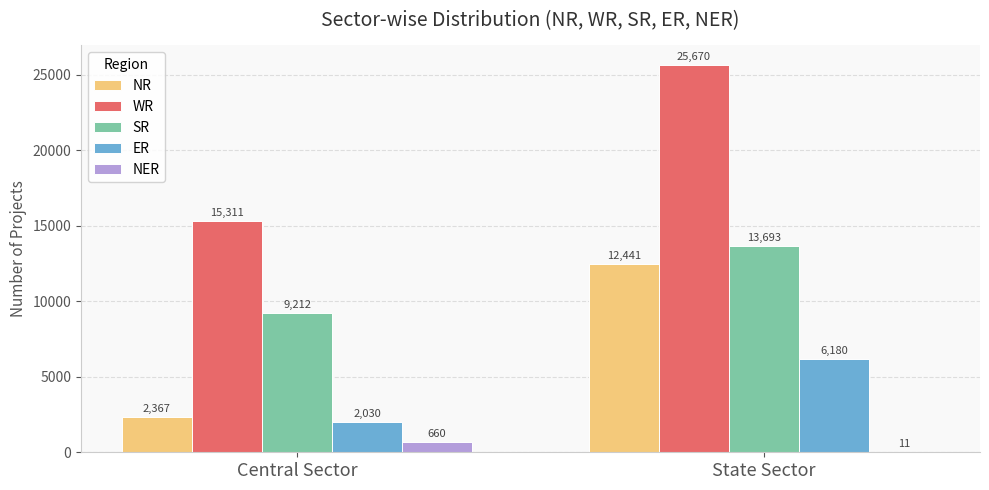

What is the total value across all series at State Sector?

57995